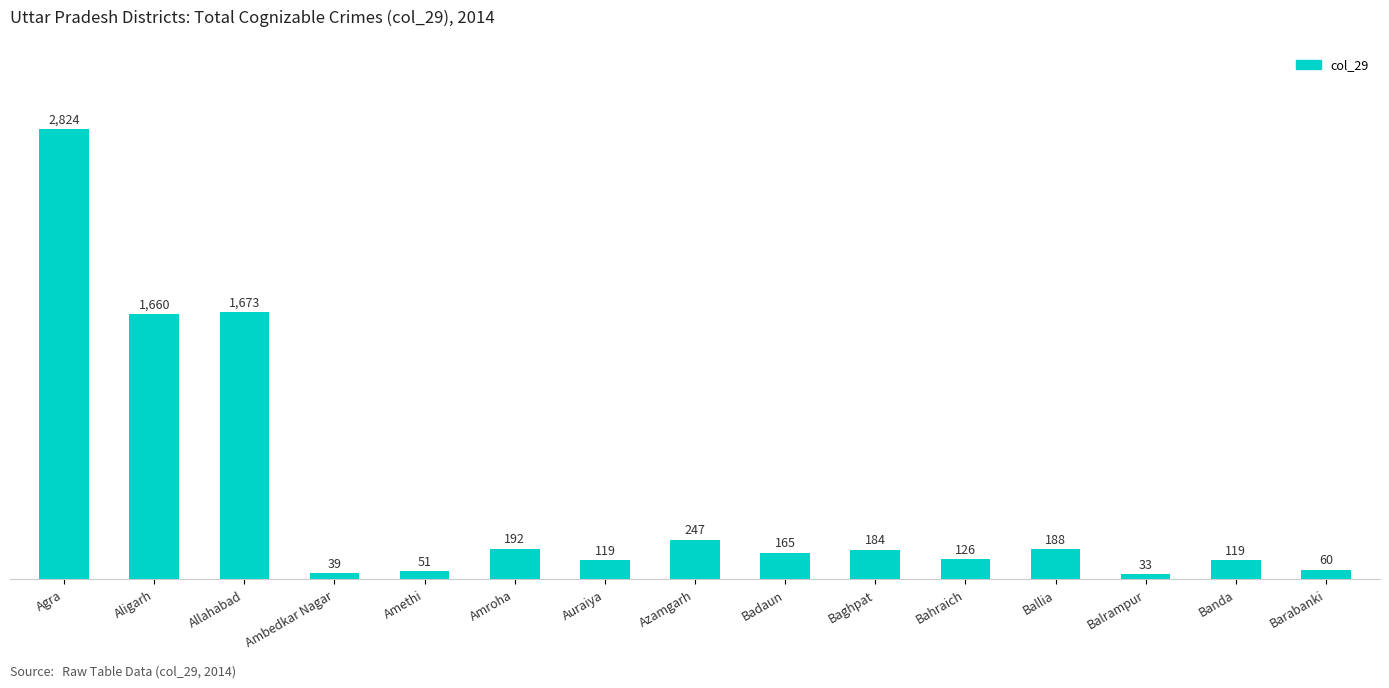

Which category has the highest value across all series?

Agra